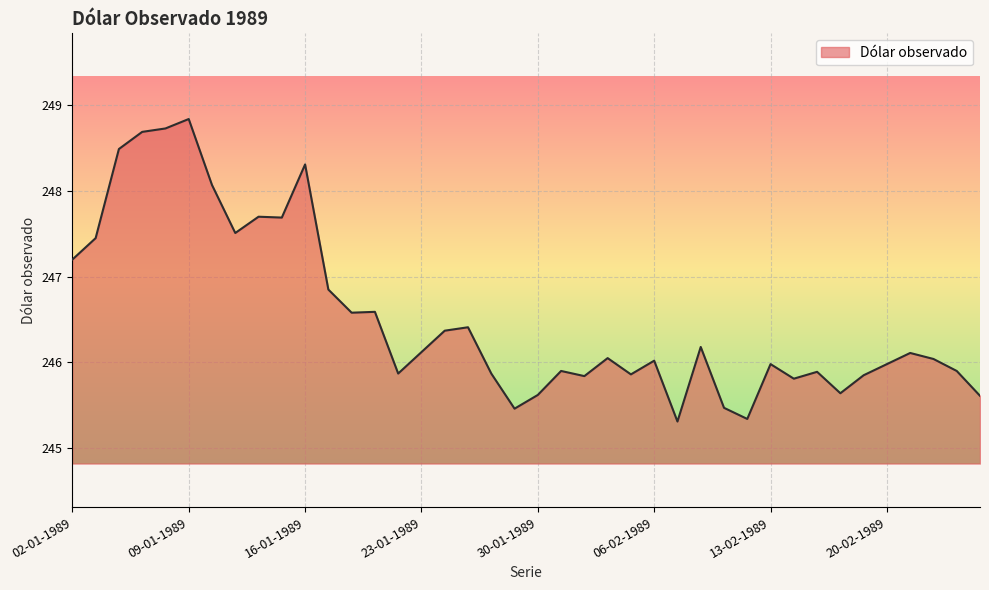

What is the maximum value shown in the chart?

248.8